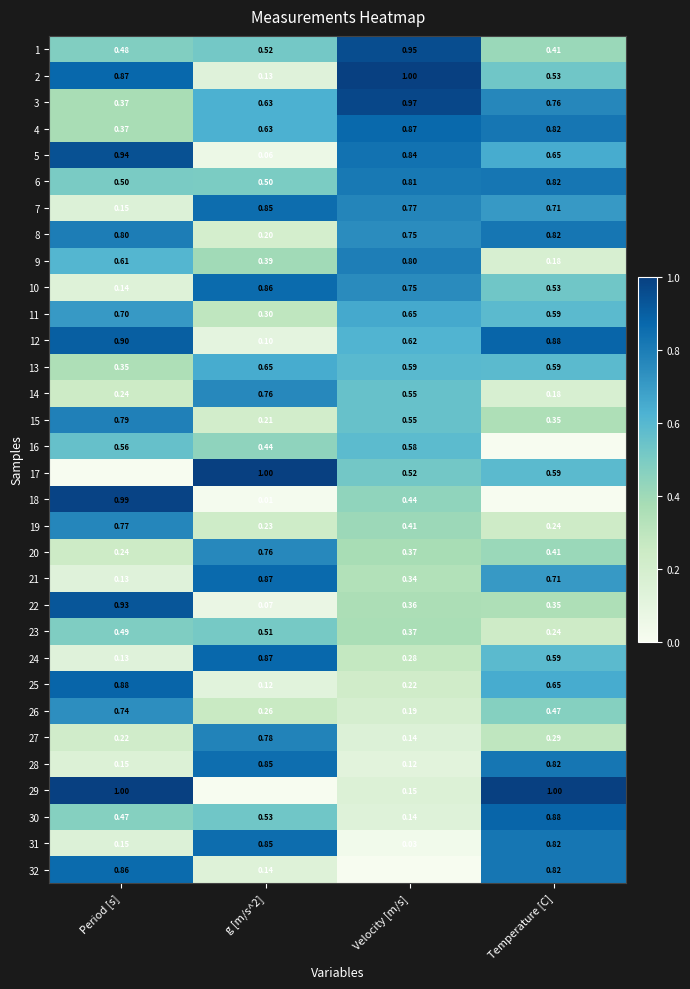

Where is 26 nearest to the value 0?

Velocity [m/s]